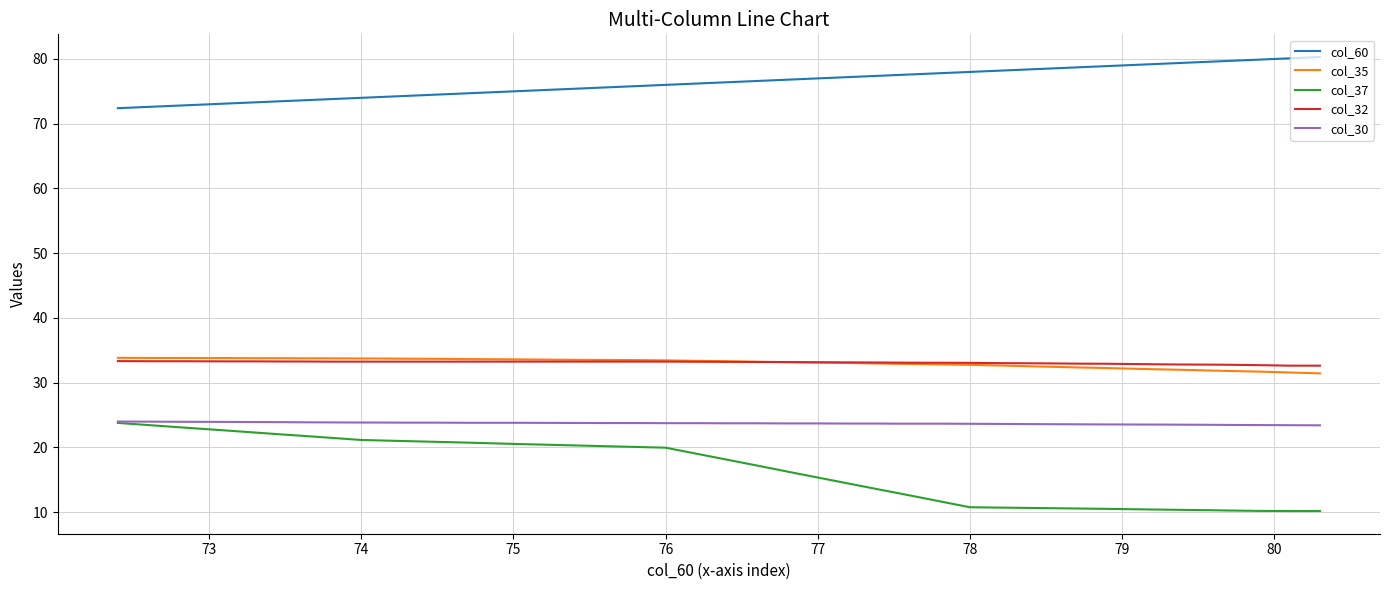

What is the maximum value shown in the chart?

80.3